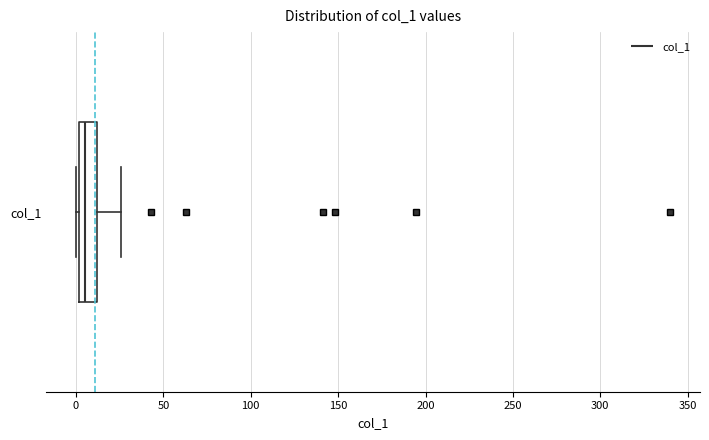

Where does the right whisker of the box for col_1 end on the x-axis? The values are not printed on the chart, so give them approximately, as read against the axis.

25